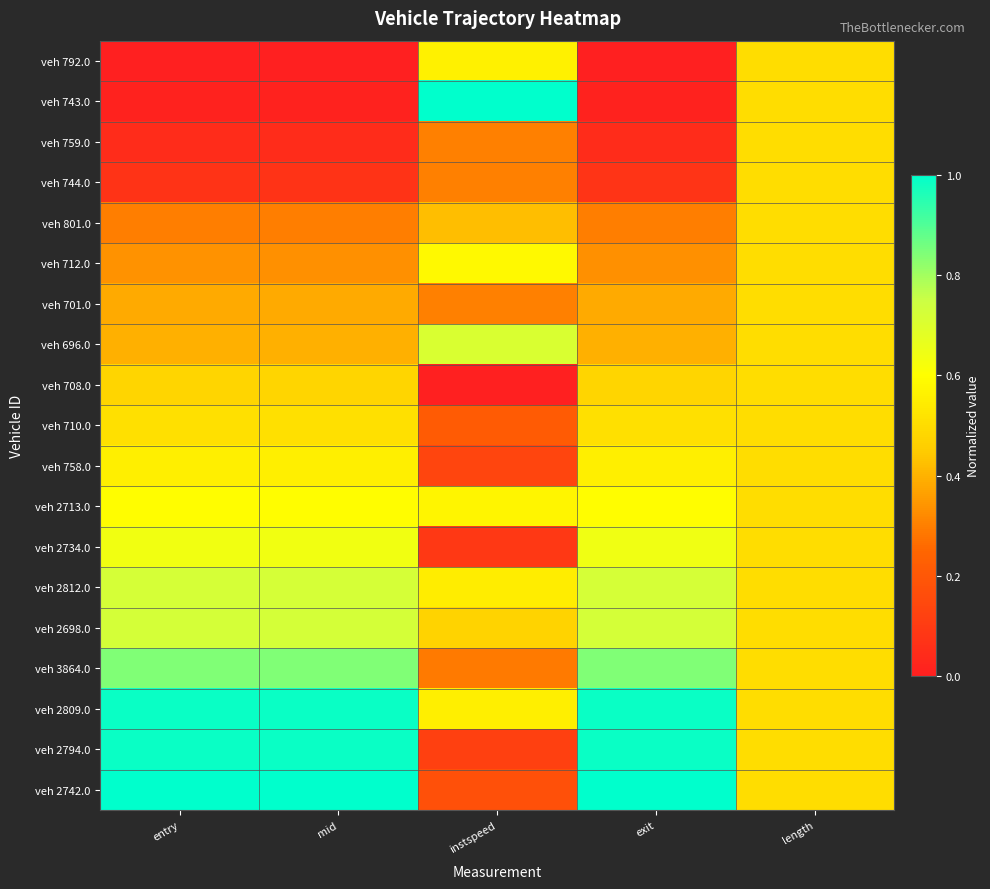

At how many categories does at least one series exceed 0?

5